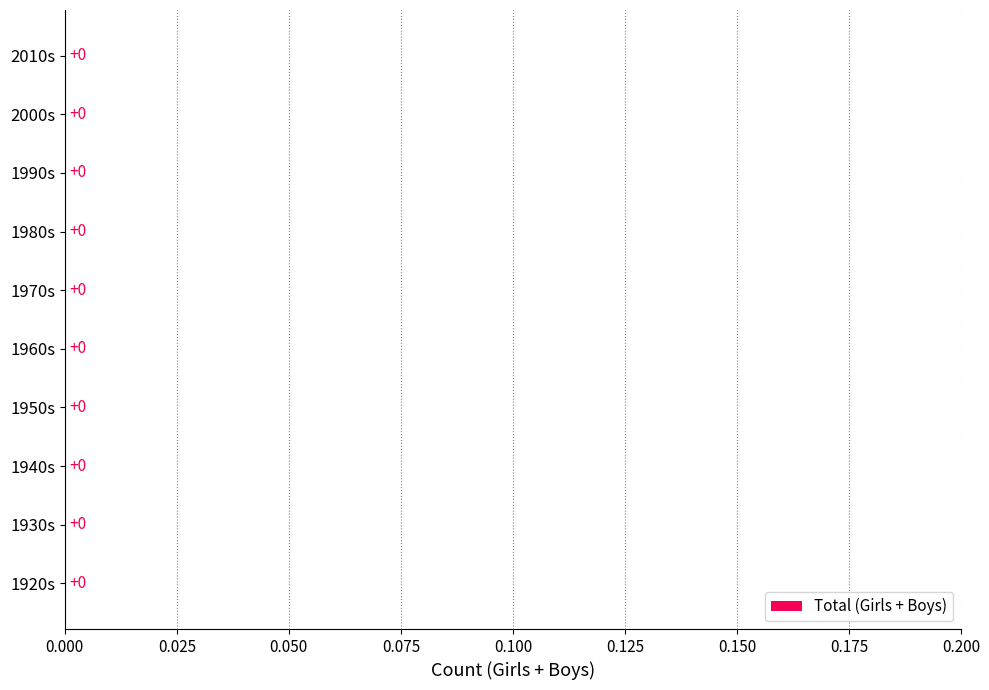

Does the chart contain any negative values?

No